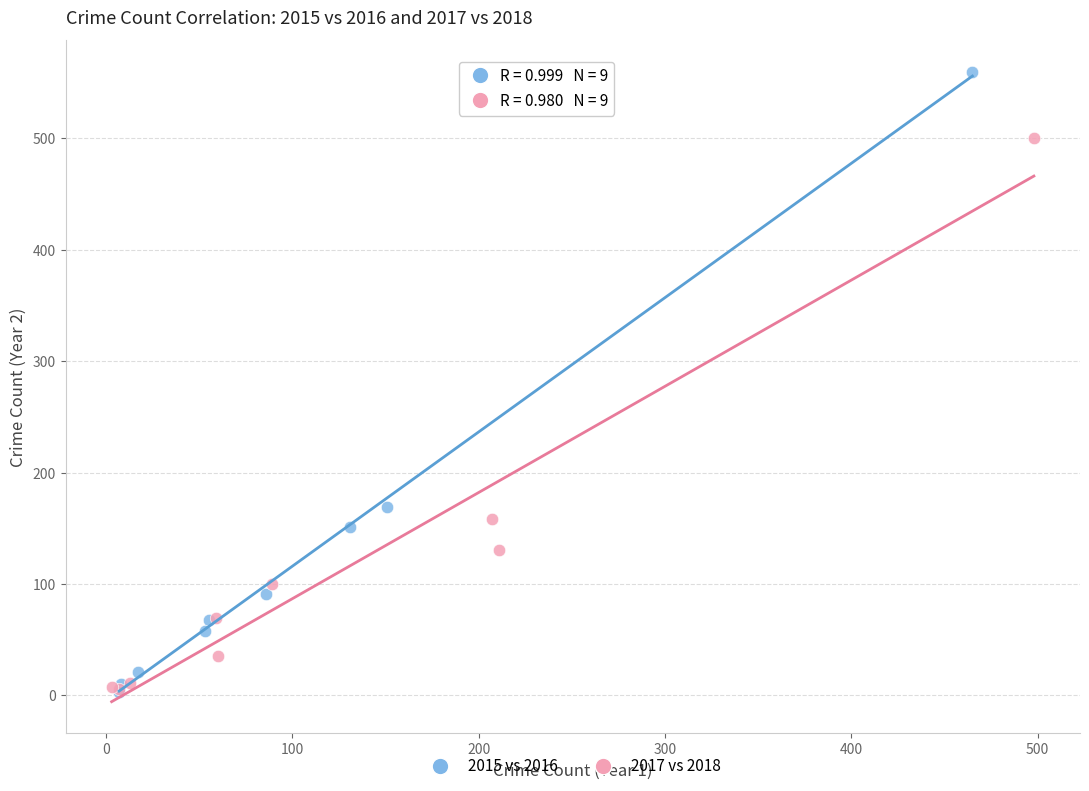

Which series has the widest spread of Y values?

2015 vs 2016